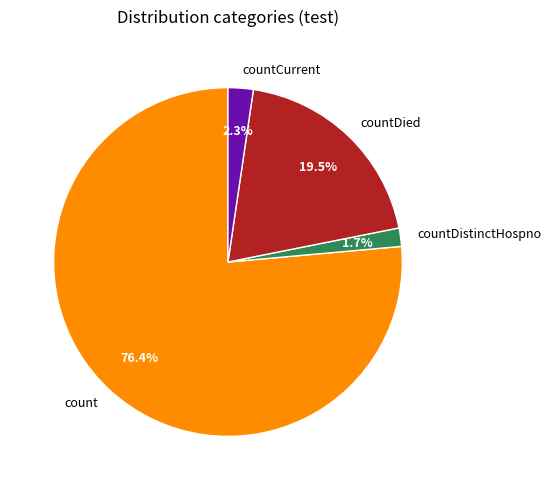

What percentage do countDistinctHospno and countDied together represent?

21.2%